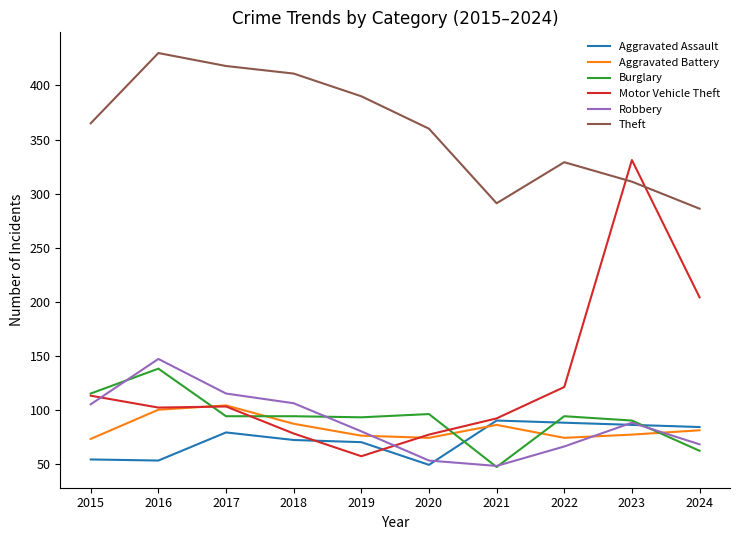

What is the maximum value for Aggravated Battery?

104